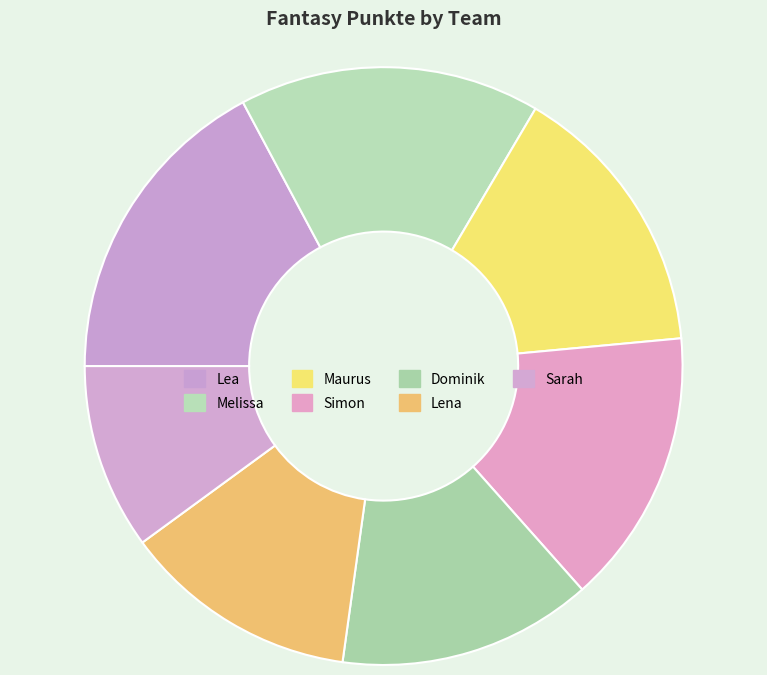

How many segments does this pie chart have?

7